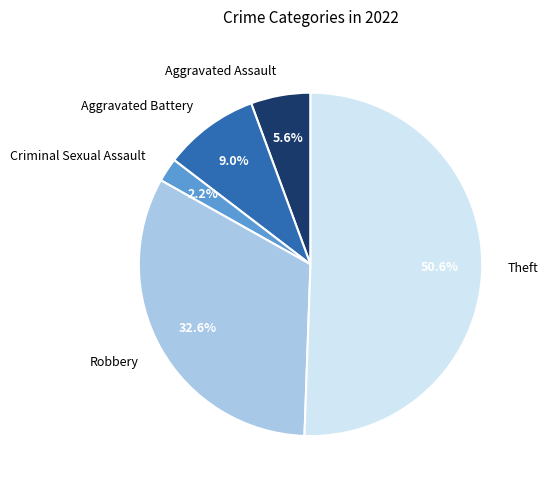

To the nearest percent, what is the difference between the Aggravated Battery and Robbery slice percentages?

24%